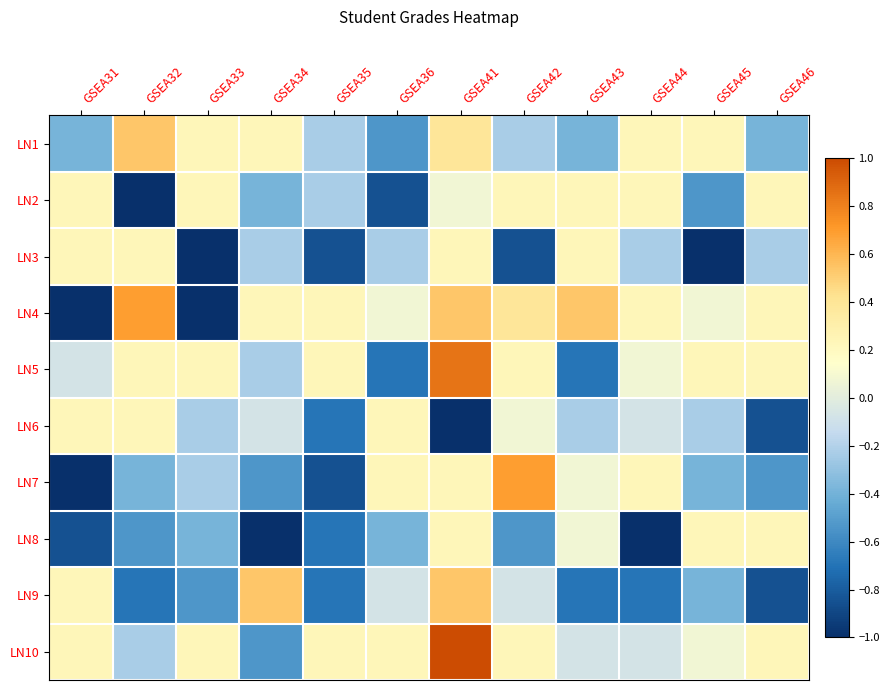

At which category does the chart reach its minimum across all series?

GSEA32